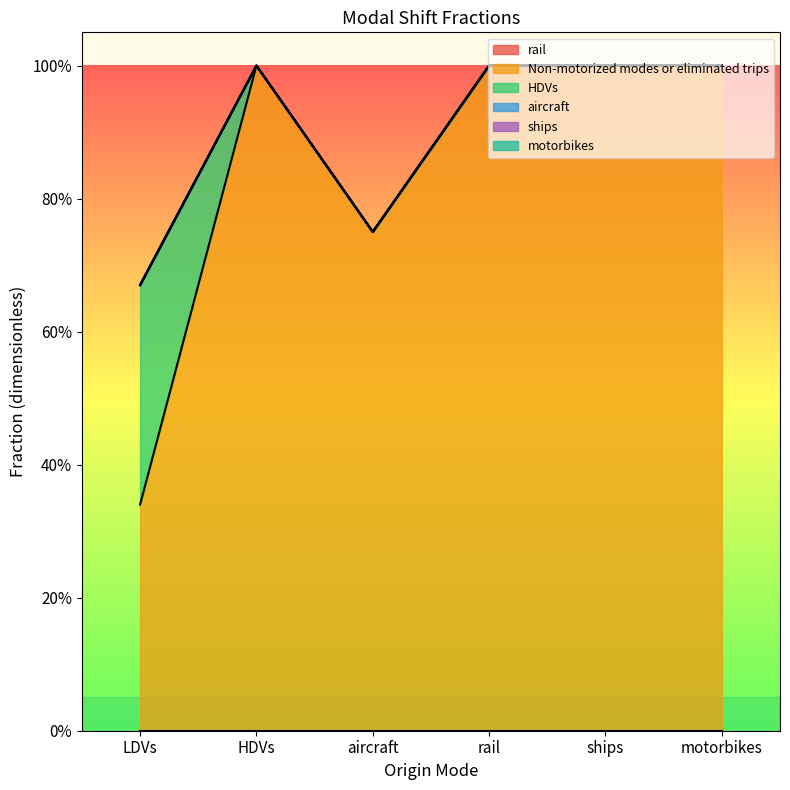

Count the number of data series in this chart.

6